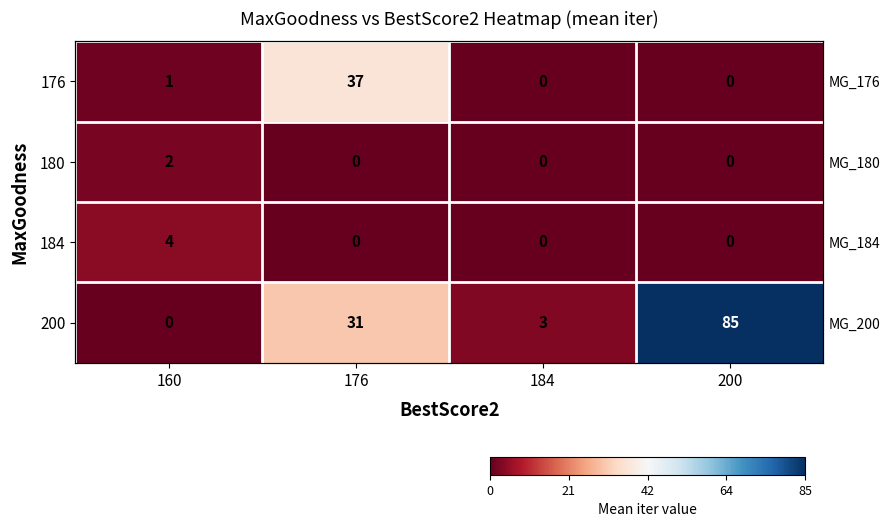

List the labels in order of 184 value, smallest first.

176, 184, 200, 160